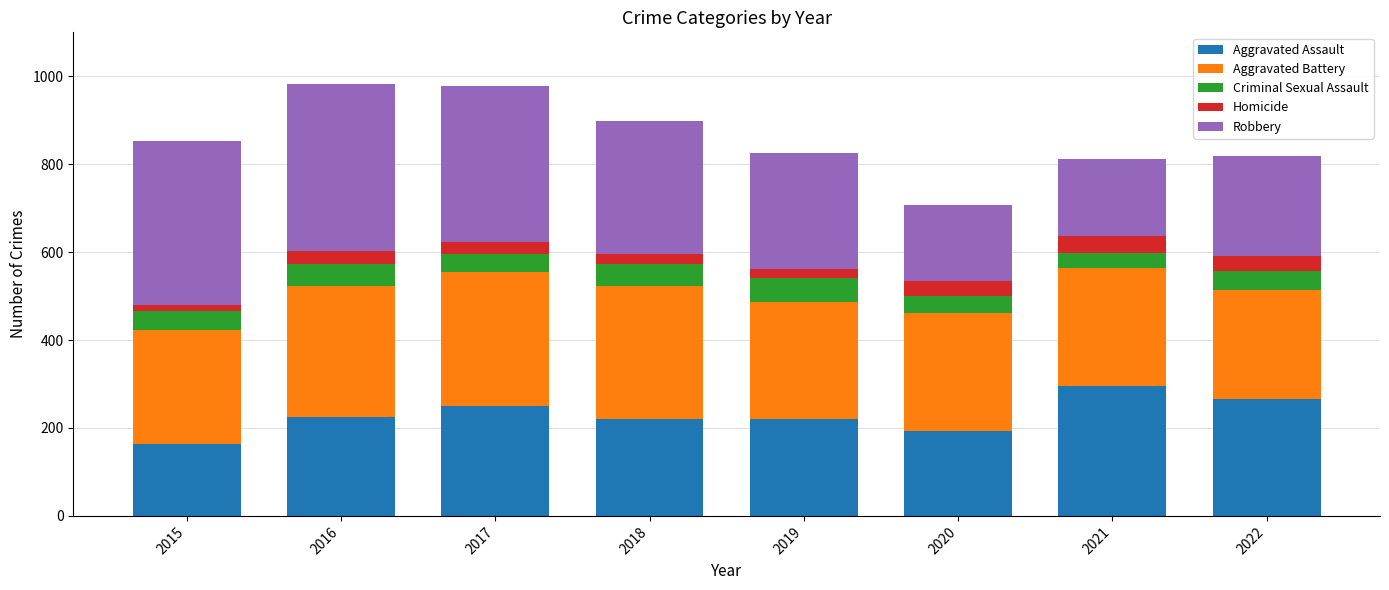

What is the total value across all series at 2015?

852